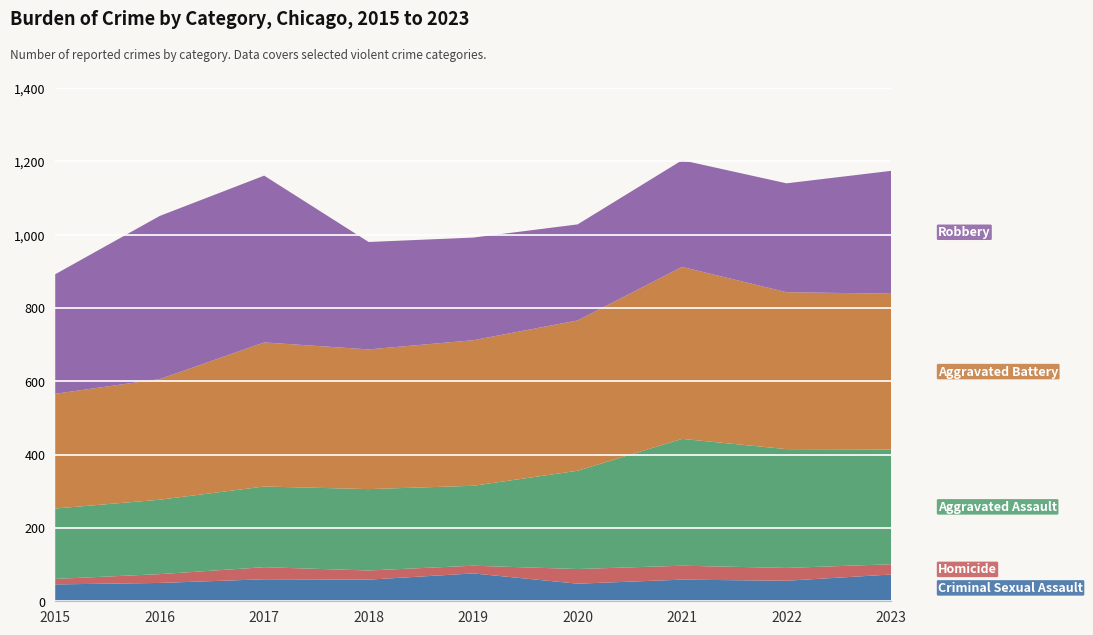

Reading left to right, list all the values displayed in this chart.

Criminal Sexual Assault: 46	50	60	59	76	48	59	56	73
Homicide: 15	24	33	25	21	40	38	35	28
Aggravated Assault: 192	203	220	222	218	268	346	324	313
Aggravated Battery: 313	329	393	381	397	410	469	428	425
Robbery: 326	445	455	293	280	262	291	297	335